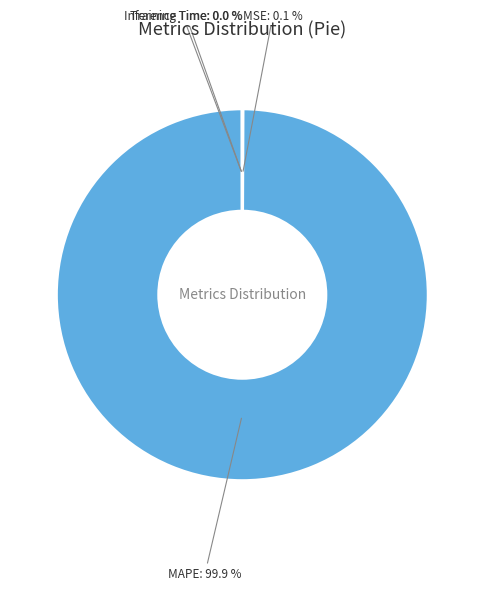

Which category has the biggest portion of the pie?

MAPE